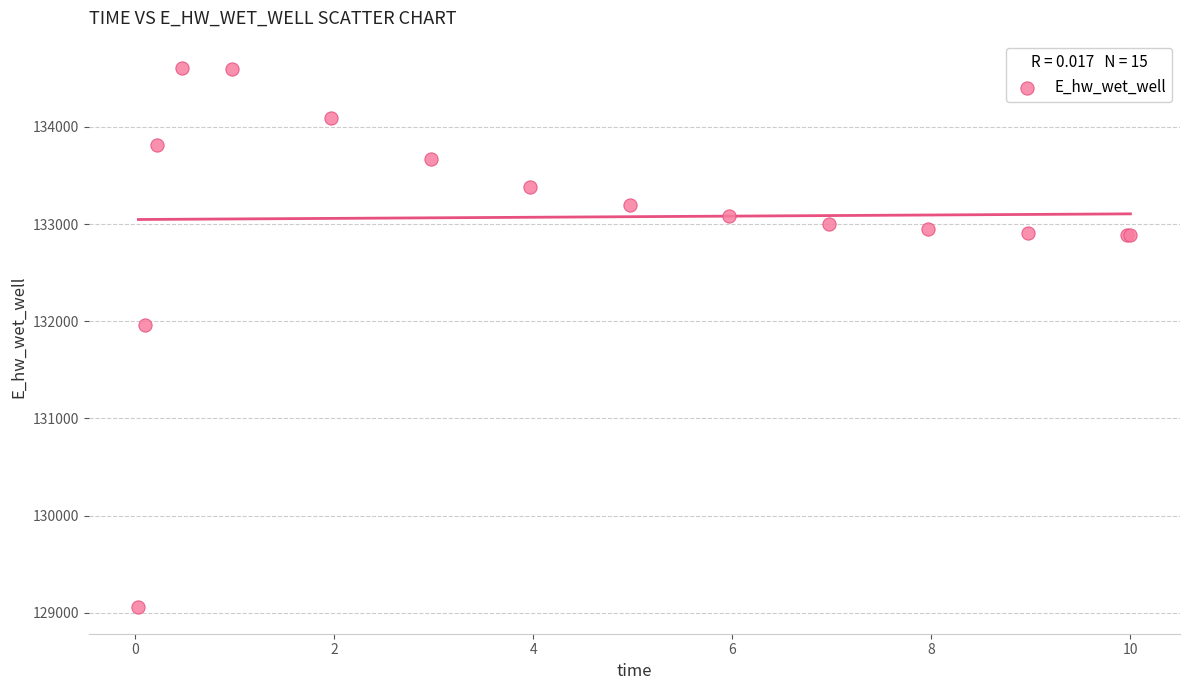

What Y value in the scatter plot is closest to 131836?

131956.7